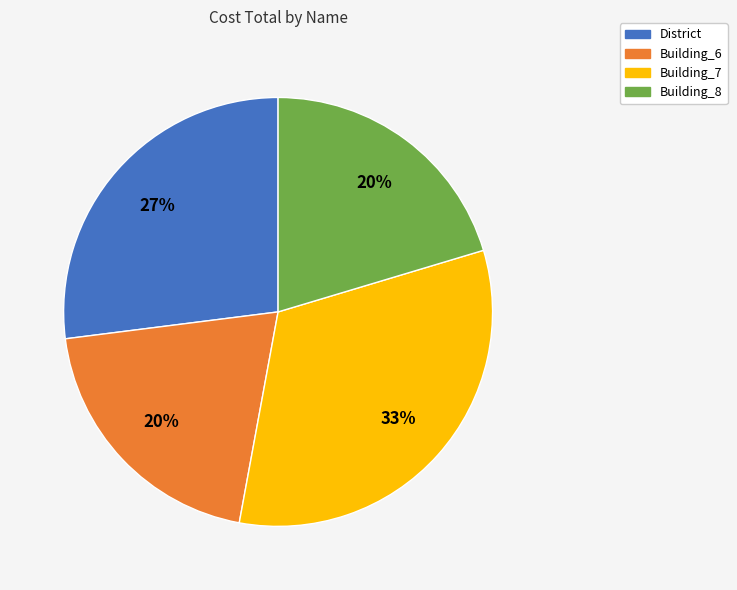

Does any single category account for the majority?

No